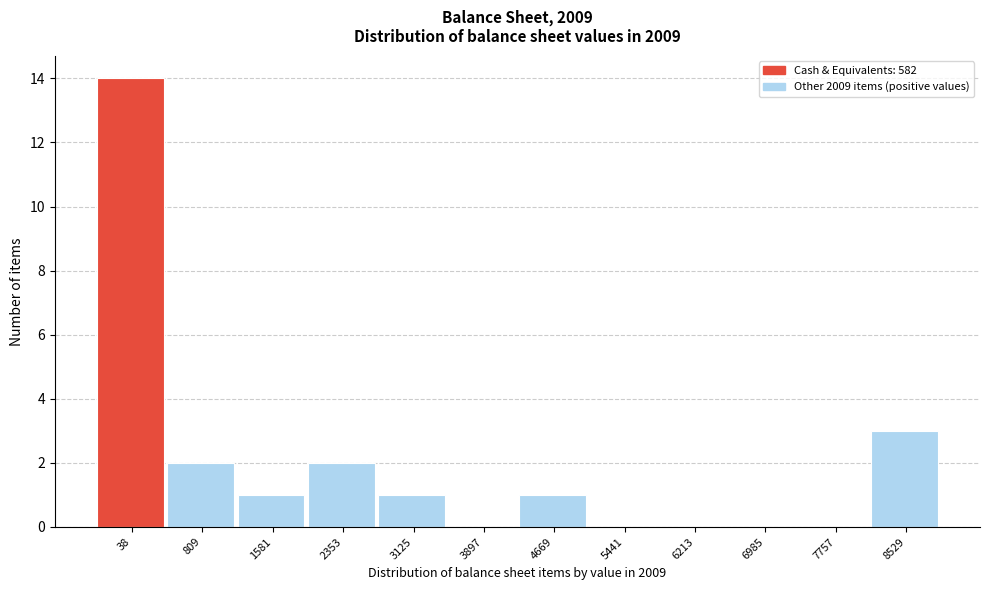

Reading left to right, what are all the values shown in this chart?

38=14	809=2	1581=1	2353=2	3125=1	3897=0	4669=1	5441=0	6213=0	6985=0	7757=0	8529=3